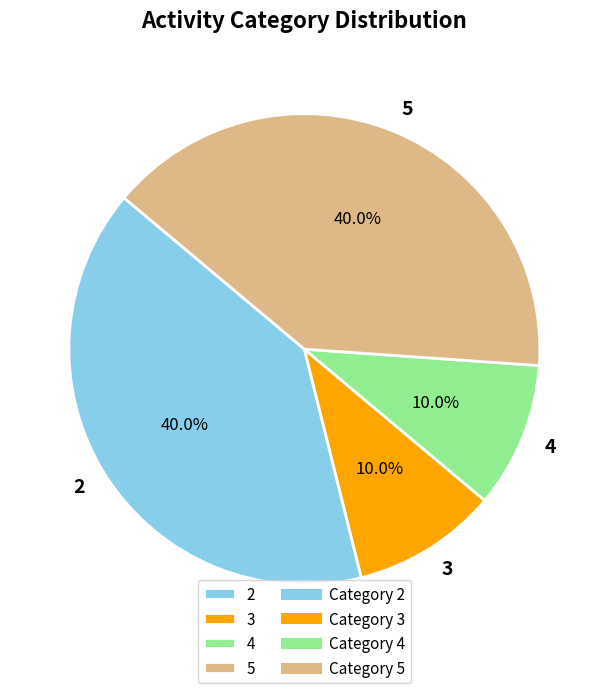

To the nearest percent, what portion does 2 represent?

40%